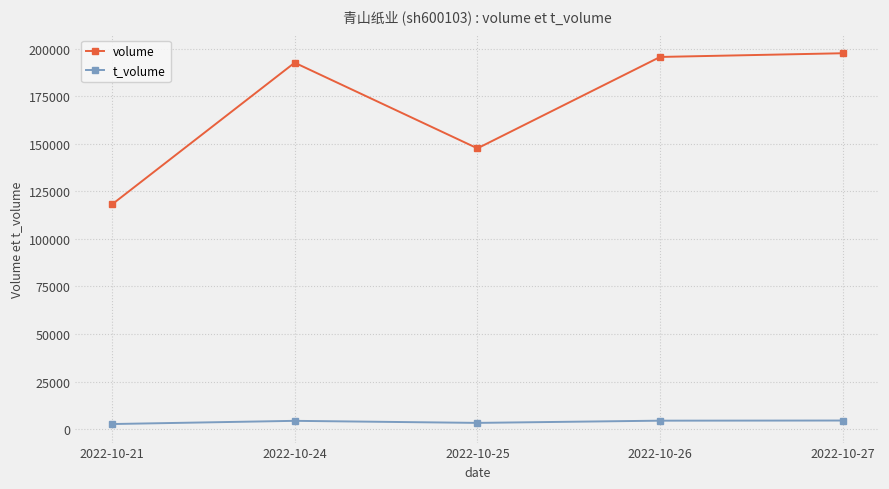

True or false: t_volume has more than 2 interior local peaks.

False